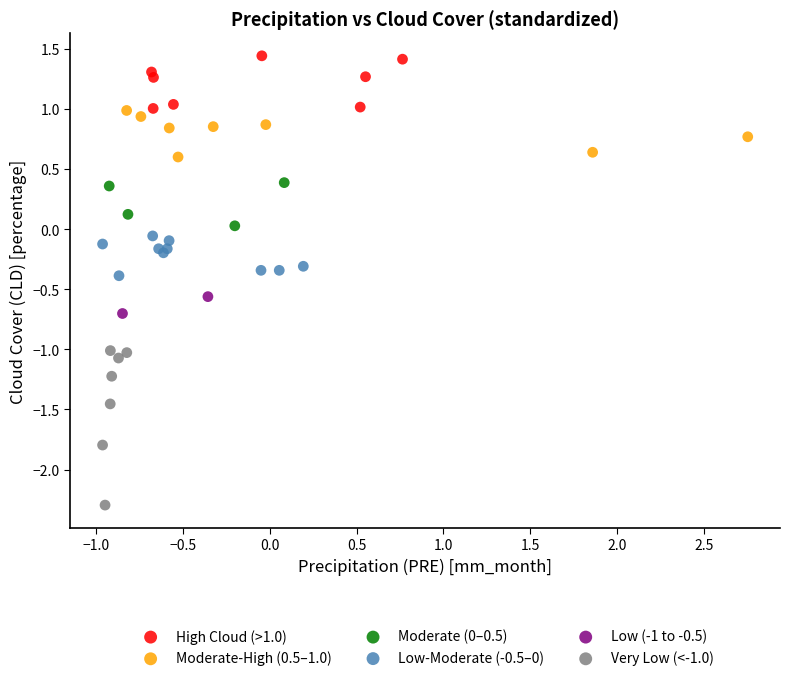

Which series reaches the minimum Y coordinate?

Very Low (<-1.0)